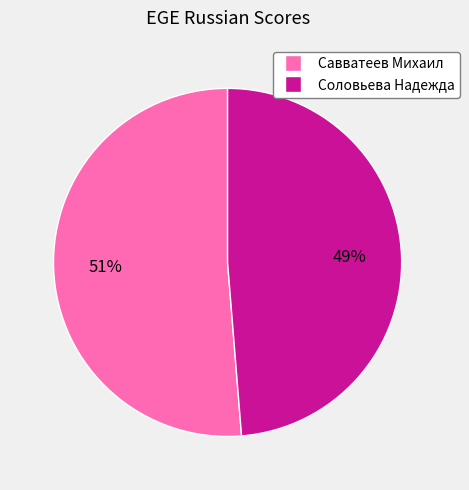

How many segments does this pie chart have?

2